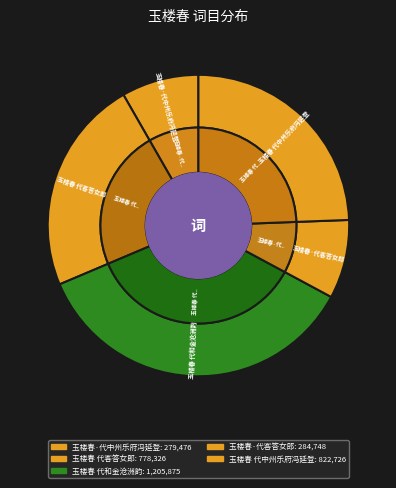

To the nearest percent, what is the average slice percentage?

20%